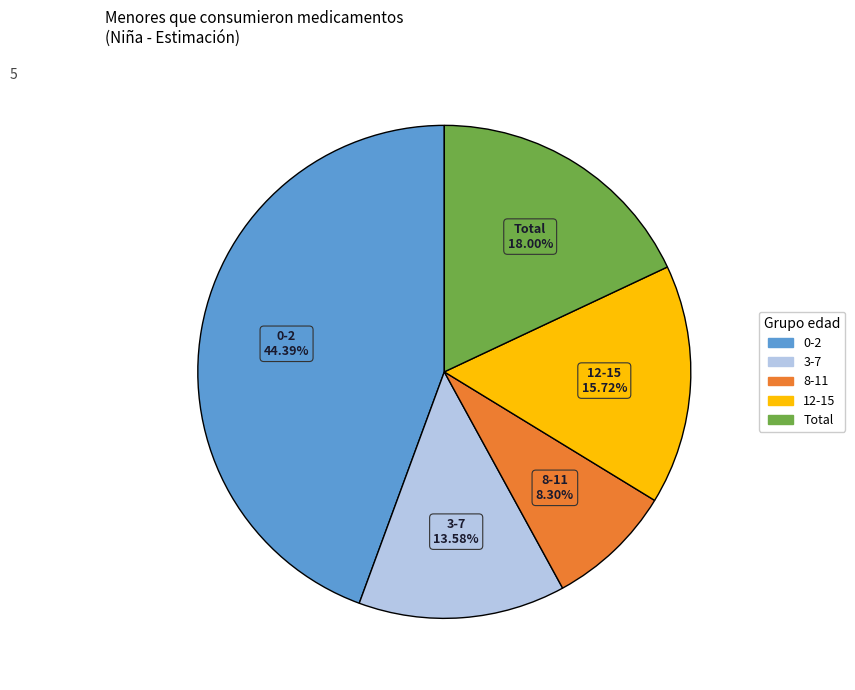

How many slices are in this pie chart?

5